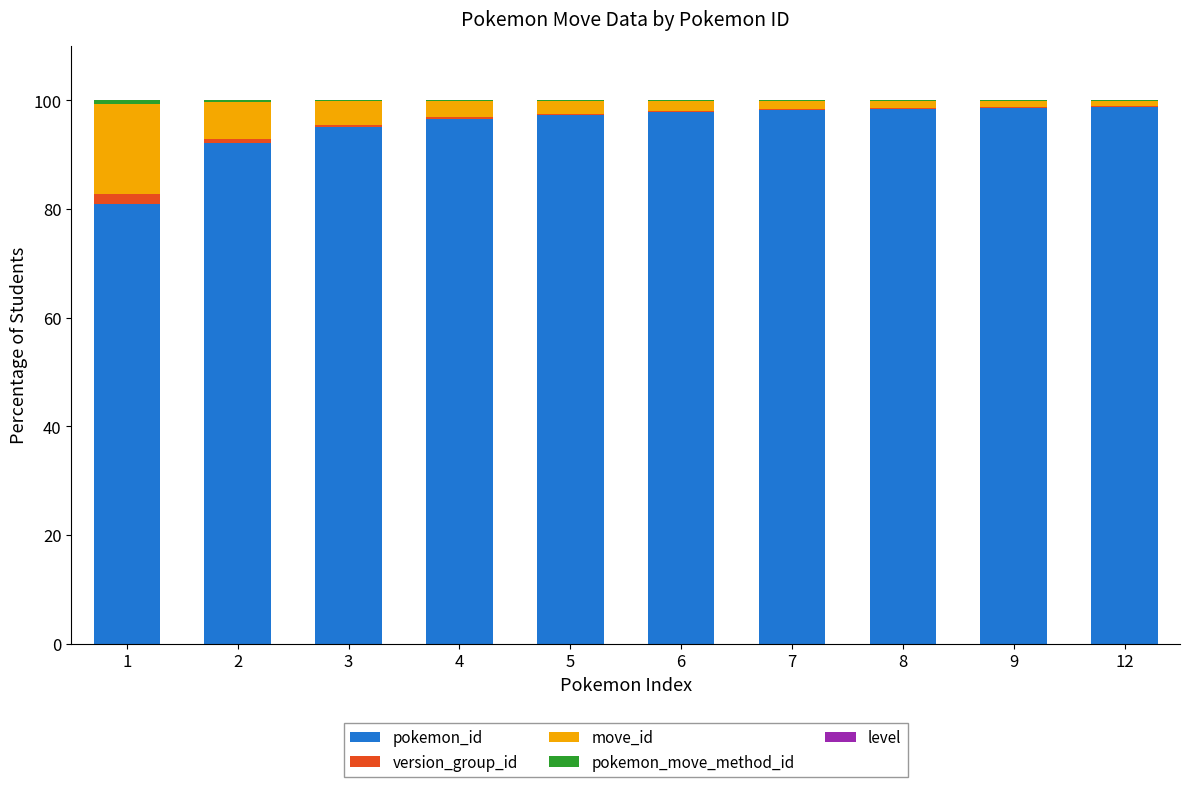

True or false: pokemon_id has a value of 169.1 at 6.

False